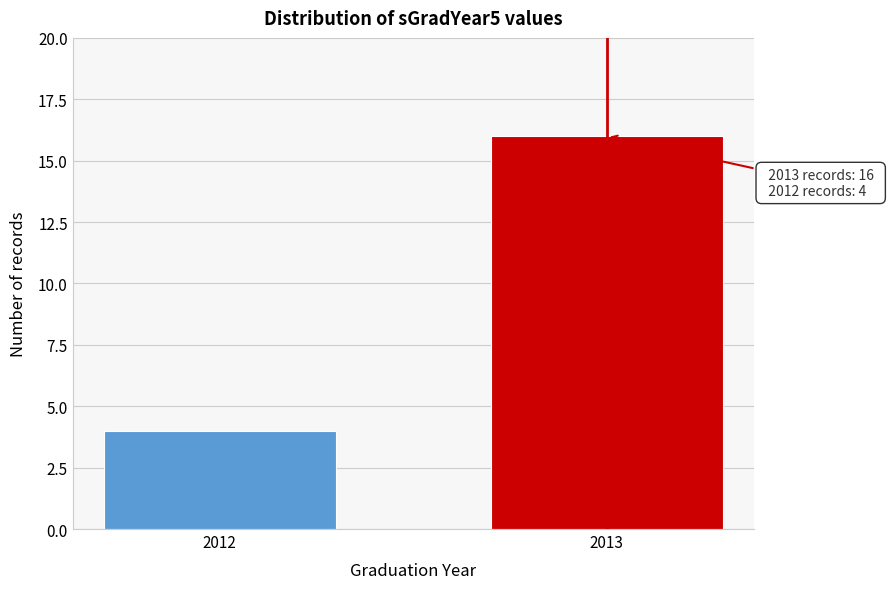

Reading left to right, what are all the values shown in this chart?

4	16